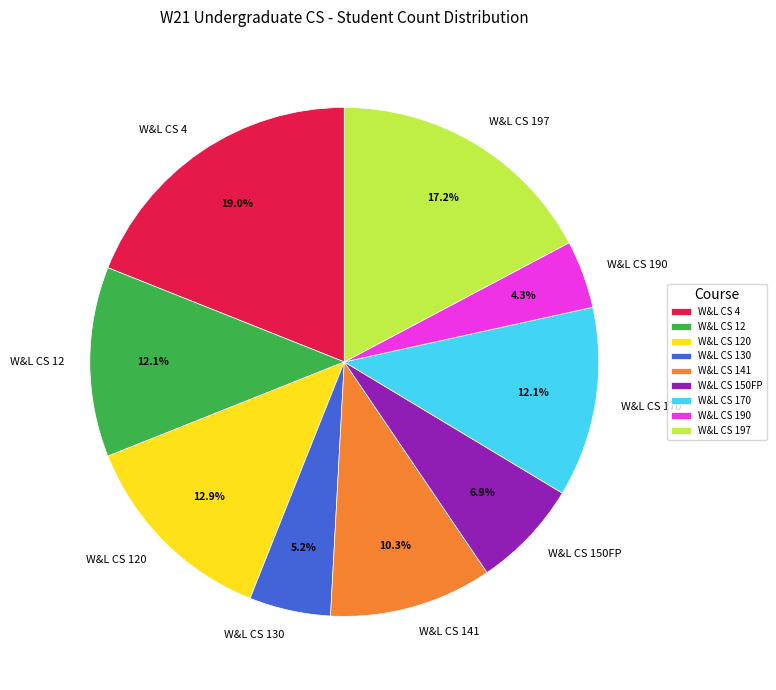

How many segments does this pie chart have?

9